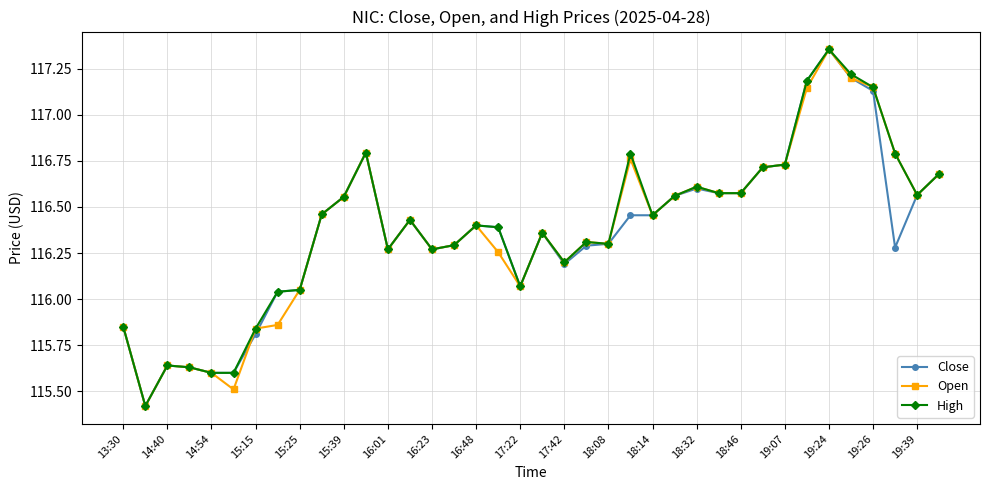

What are all the series names shown in the legend?

Close, Open, High